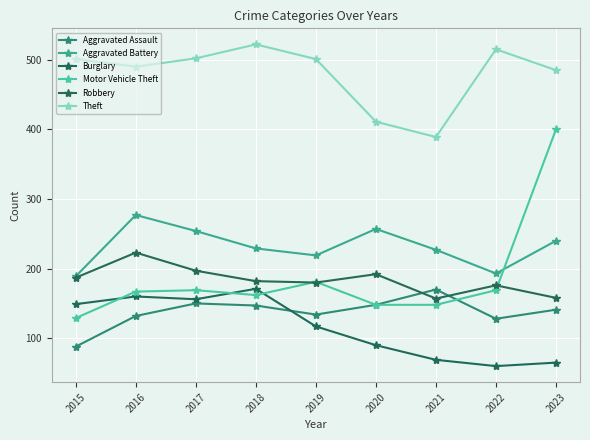

Which series has the widest spread of values?

Motor Vehicle Theft